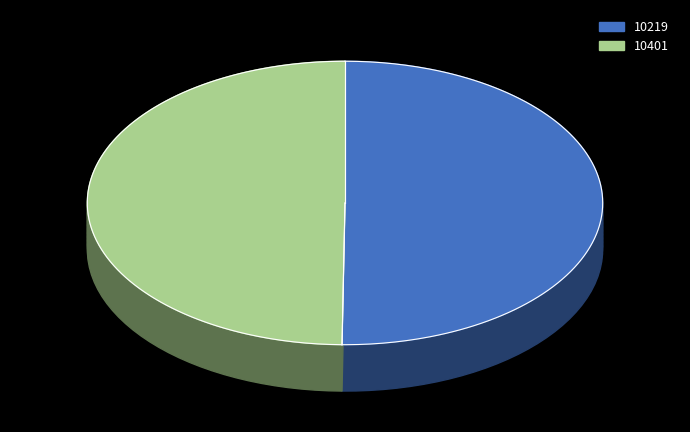

How many slices are in this pie chart?

2